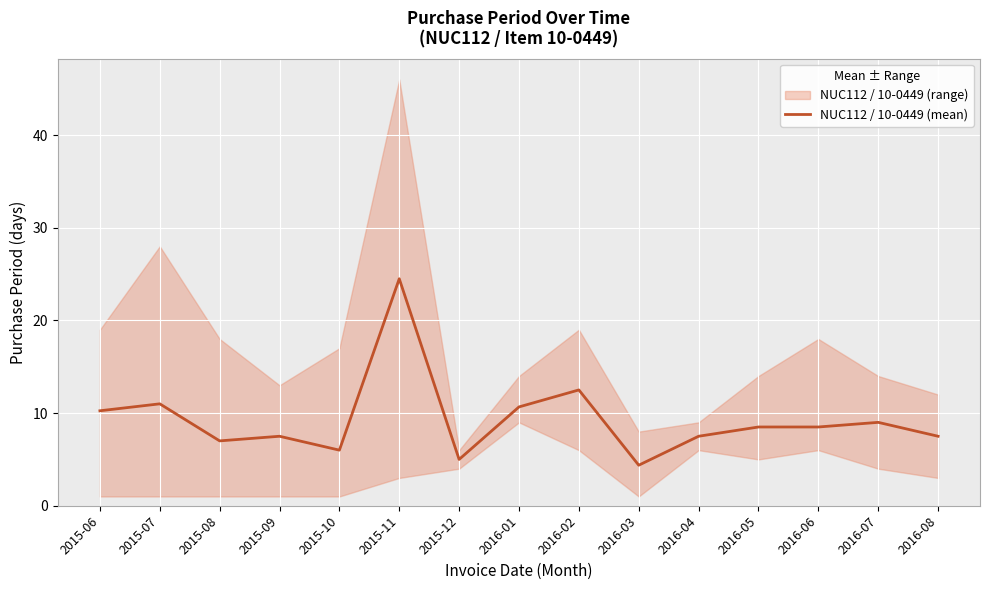

Where is the data nearest to the value 14?

2016-02